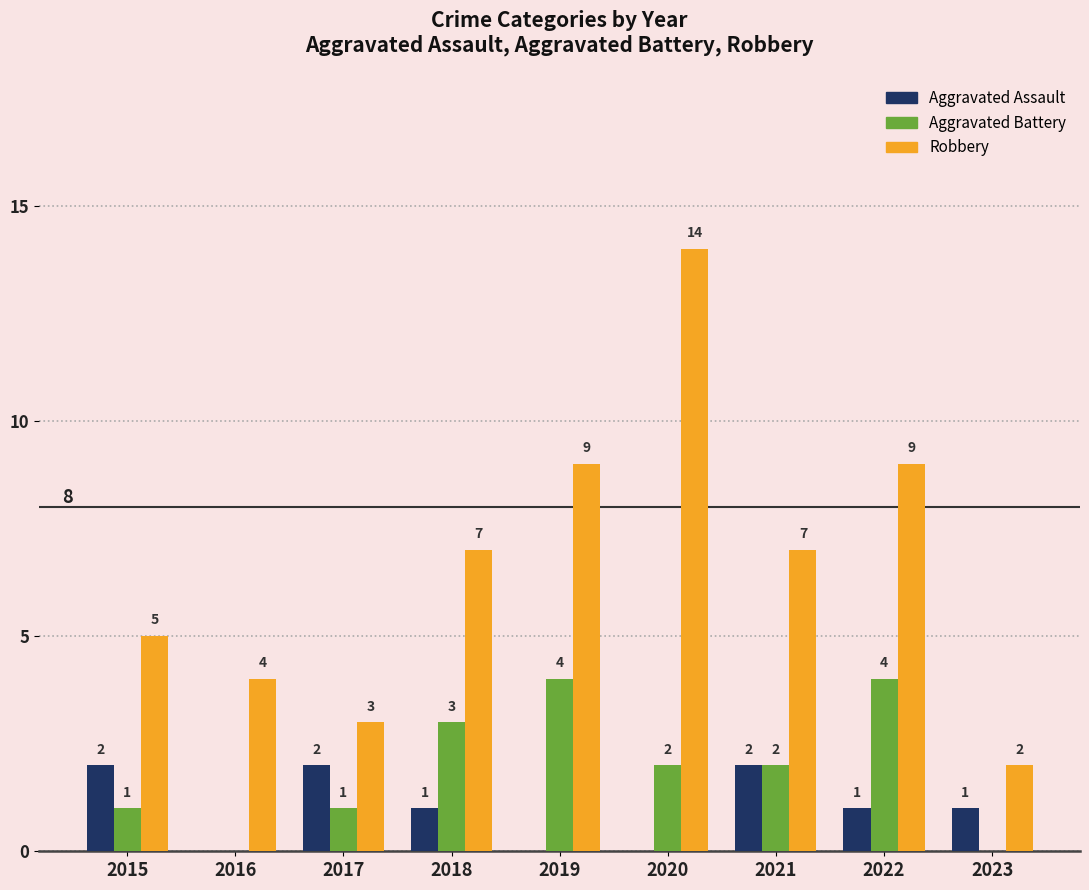

The value of Aggravated Assault at 2015 is 2. True or false?

True